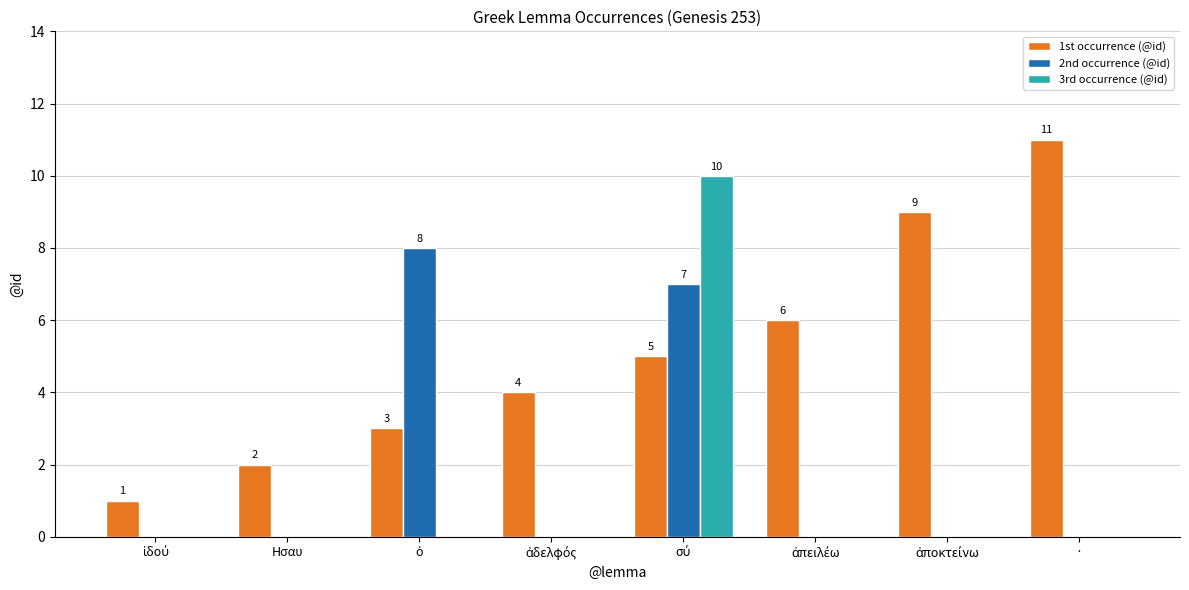

How many groups of bars are there?

8